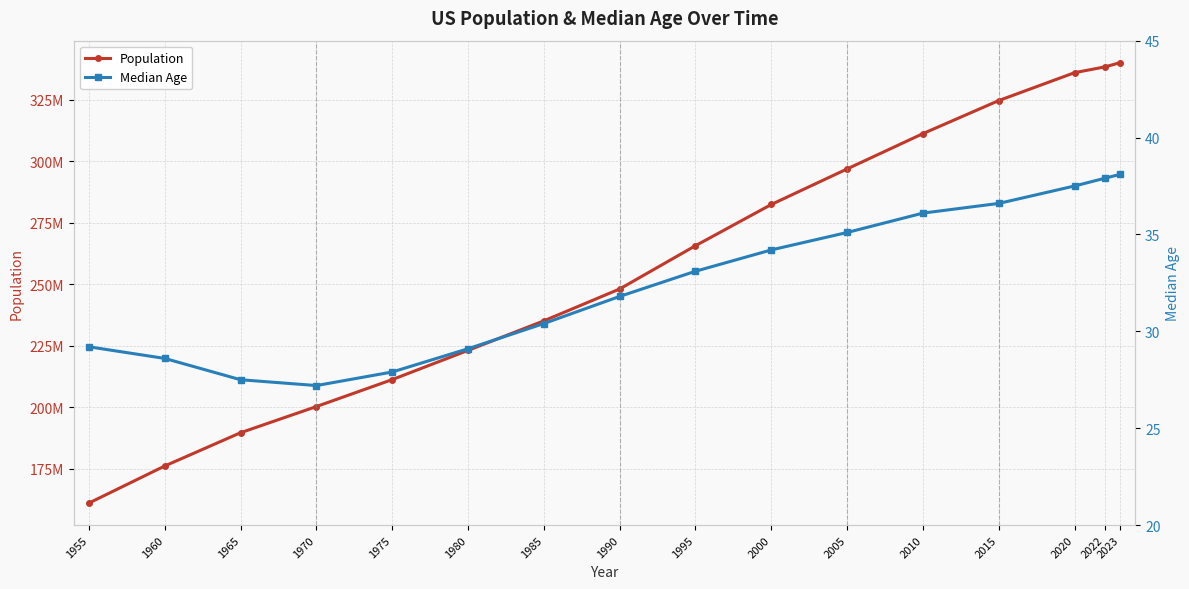

What is the sum of the Population values at 2015 and 1980?

547747794.0